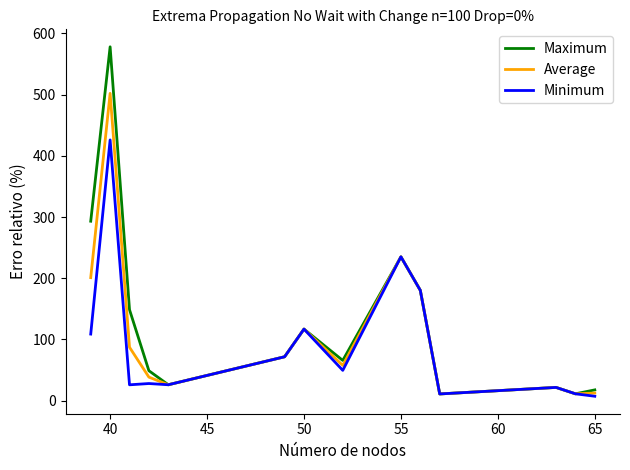

Which series has the widest spread of values?

Maximum